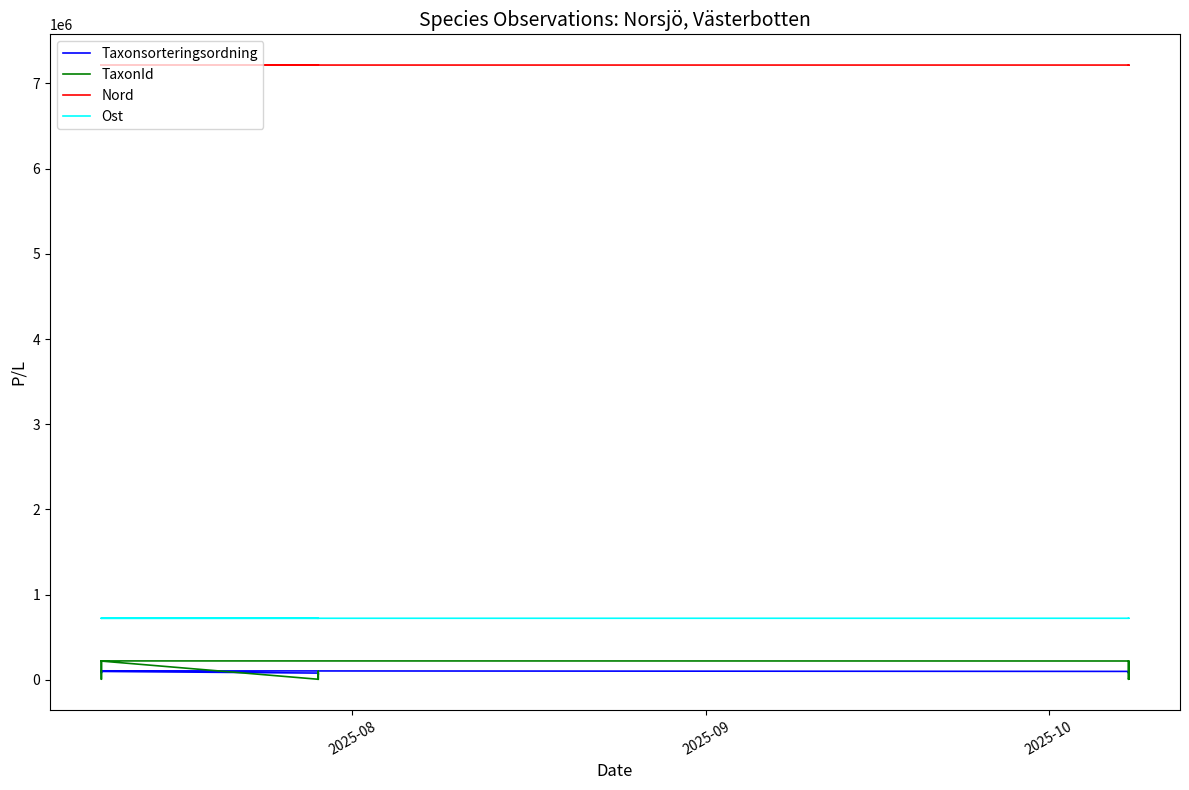

What is the approximate value of Taxonsorteringsordning at 2025-08, to the nearest 100?

79000